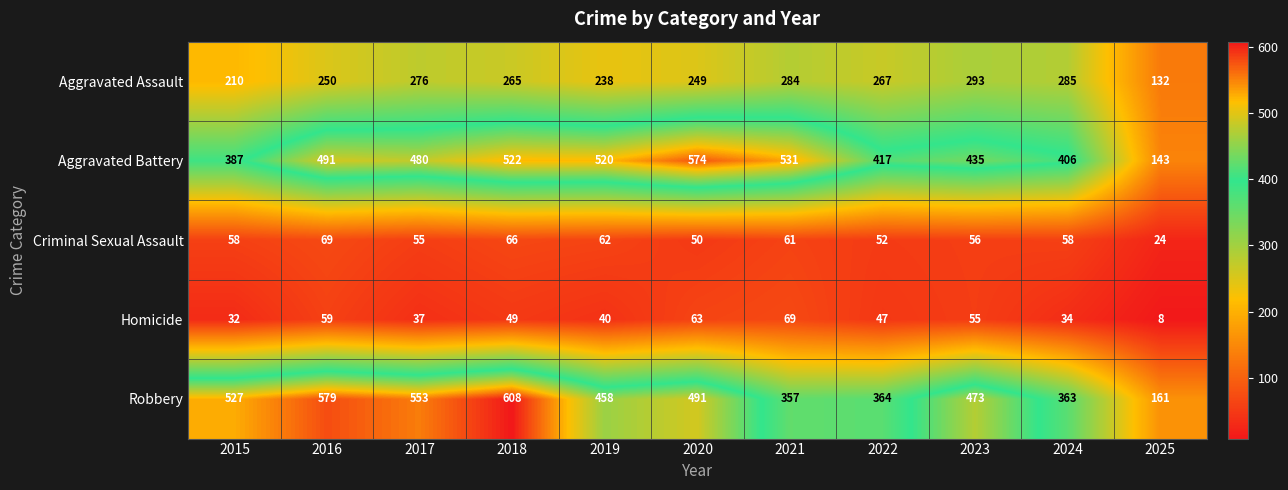

What is the total value across all series at 2021?

1302